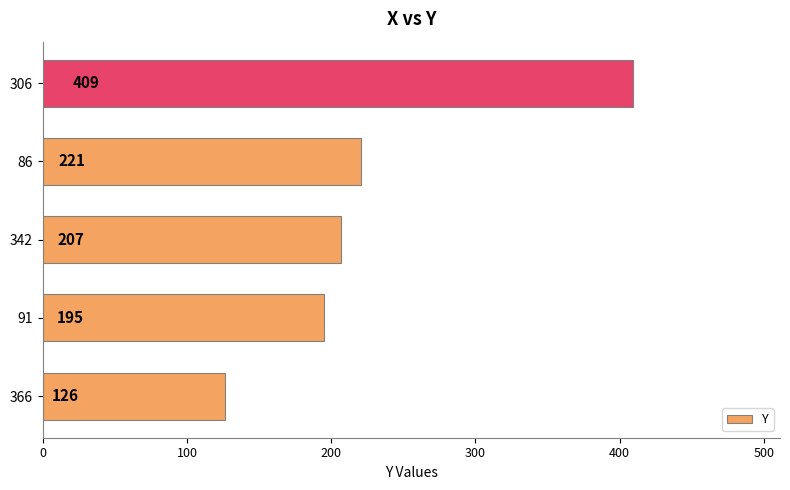

Rank the categories by value from lowest to highest.

366, 91, 342, 86, 306